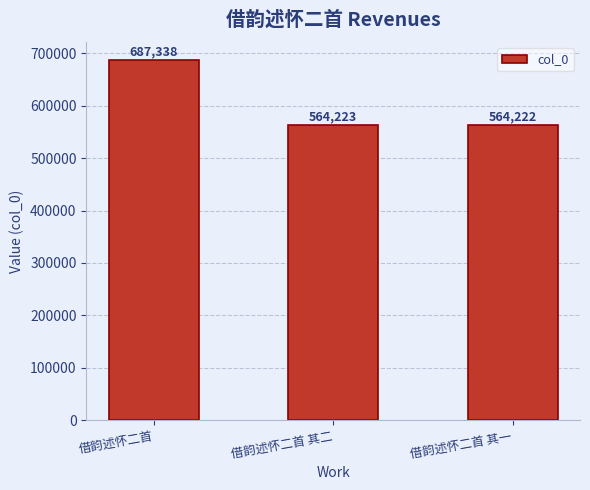

What is the difference between the values at 借韵述怀二首 其一 and 借韵述怀二首 其二?

1